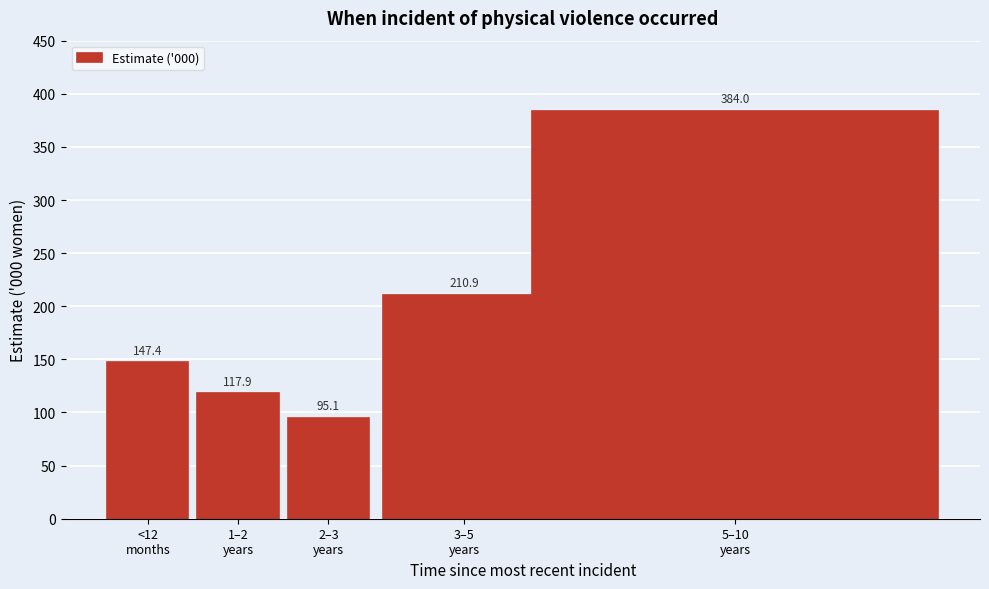

Reading right to left, list all the values displayed in this chart.

384.0	210.9	95.1	117.9	147.4